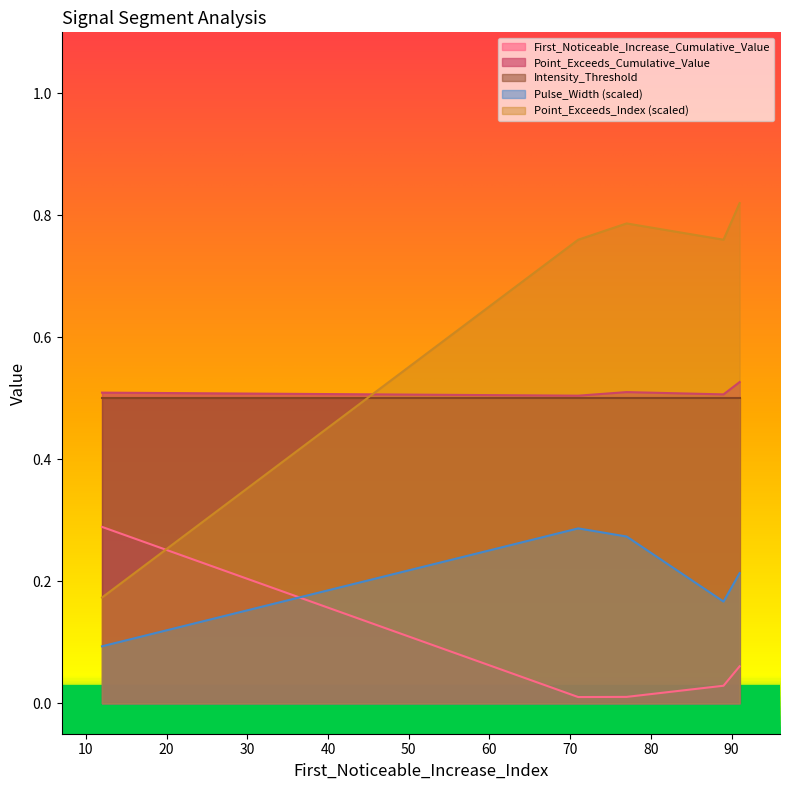

True or false: Point_Exceeds_Cumulative_Value and First_Noticeable_Increase_Cumulative_Value intersect in this chart.

False